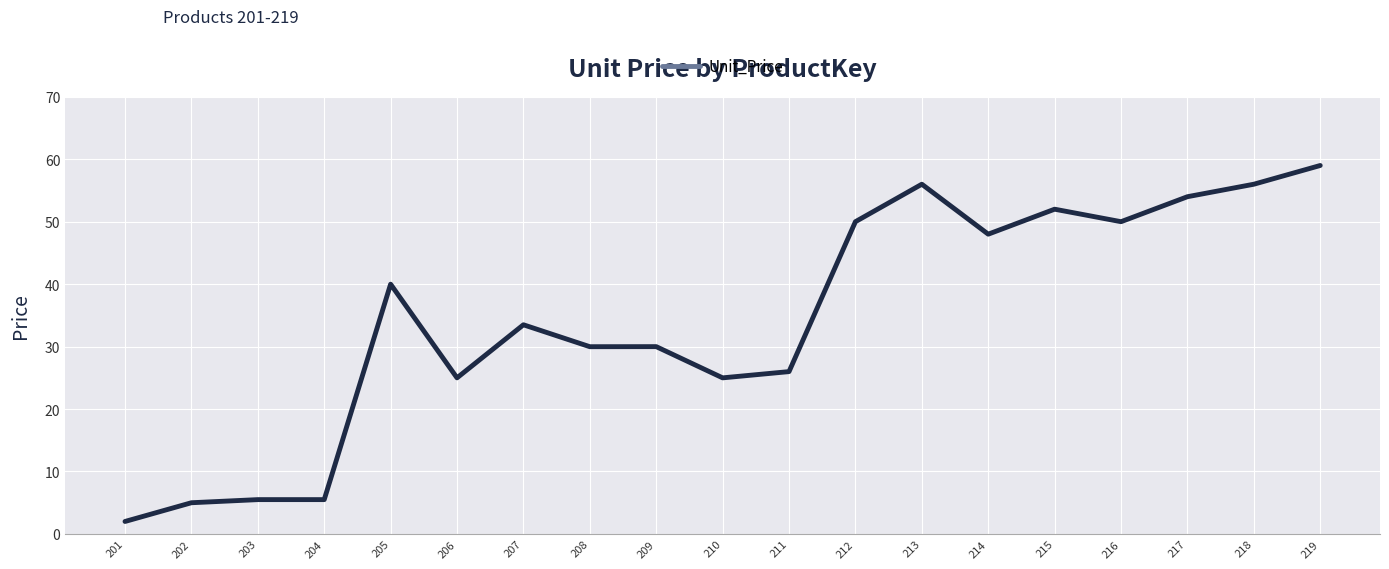

What is the sum of all values?

652.4